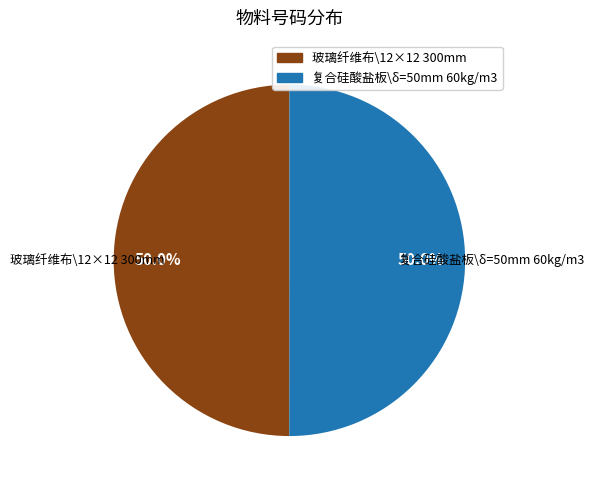

What percentage is NOT represented by 玻璃纤维布\12×12 300mm?

50.0%